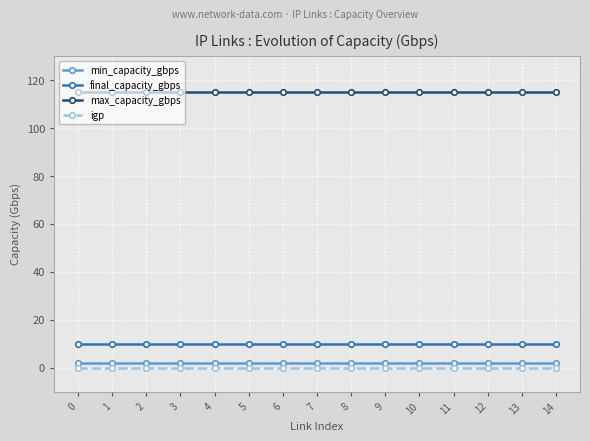

Reading right to left, list all the values displayed in this chart.

min_capacity_gbps: 14=2	13=2	12=2	11=2	10=2	9=2	8=2	7=2	6=2	5=2	4=2	3=2	2=2	1=2	0=2
final_capacity_gbps: 14=10	13=10	12=10	11=10	10=10	9=10	8=10	7=10	6=10	5=10	4=10	3=10	2=10	1=10	0=10
max_capacity_gbps: 14=115	13=115	12=115	11=115	10=115	9=115	8=115	7=115	6=115	5=115	4=115	3=115	2=115	1=115	0=115
igp: 14=0	13=0	12=0	11=0	10=0	9=0	8=0	7=0	6=0	5=0	4=0	3=0	2=0	1=0	0=0